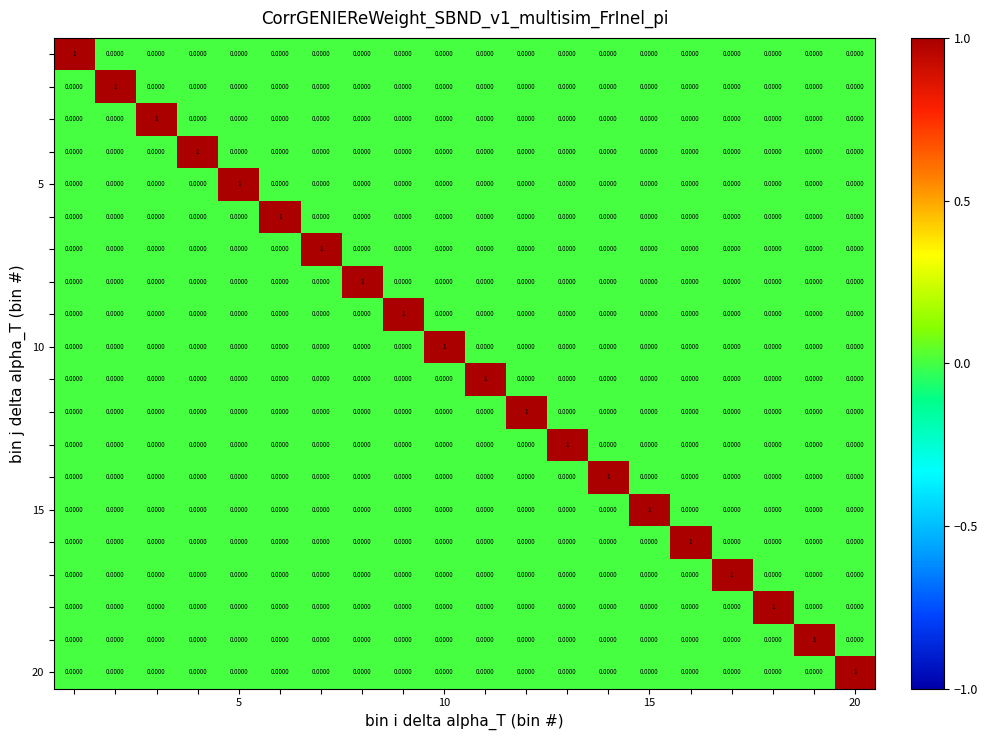

At how many categories does at least one series exceed 0?

20